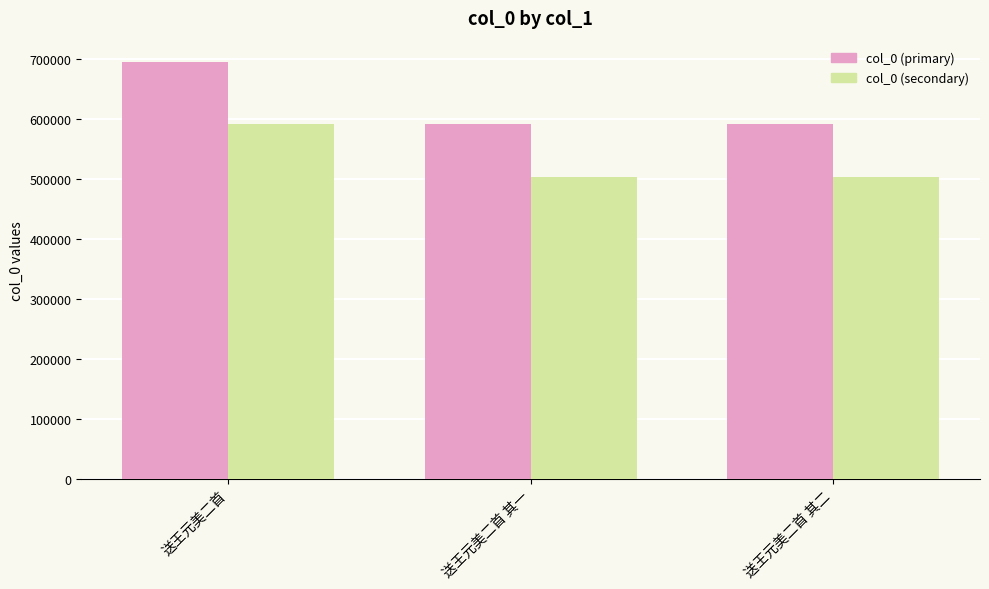

Rank the series by their average value, from lowest to highest.

col_0 (secondary), col_0 (primary)